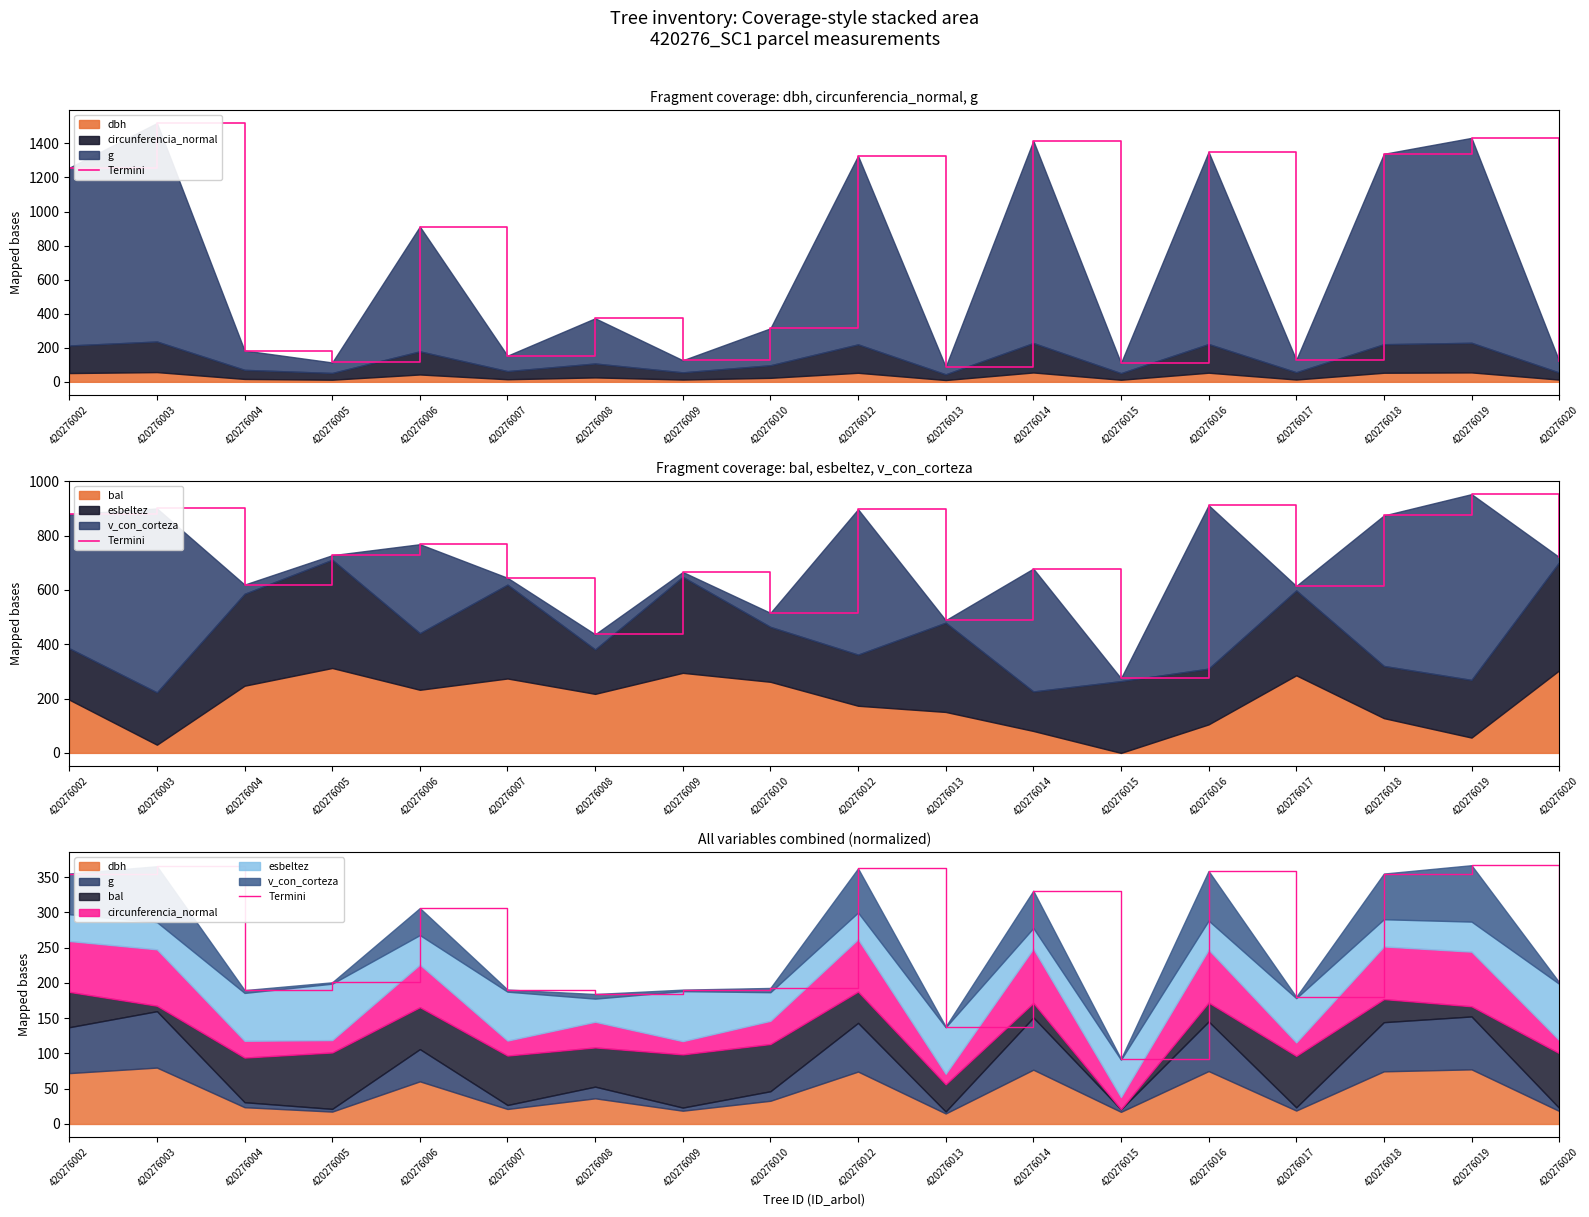

What is the change in value from 420276007 to 420276013?

-52.4